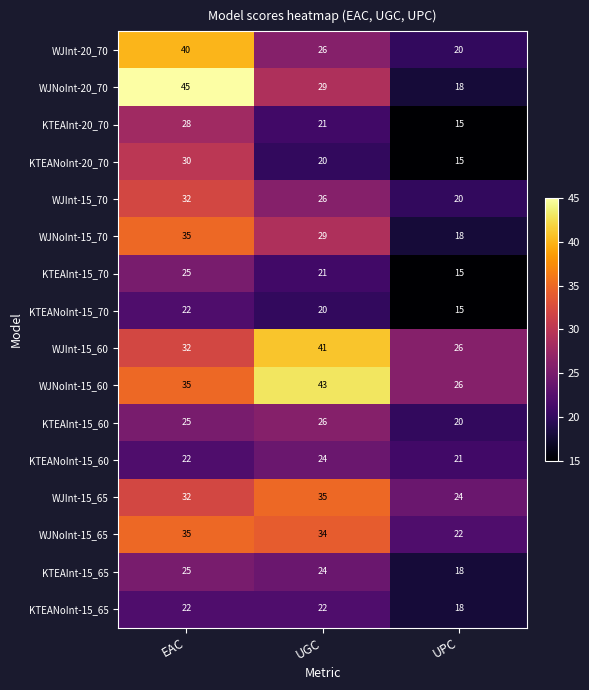

What is the sum of all KTEANoInt-15_70 values?

57